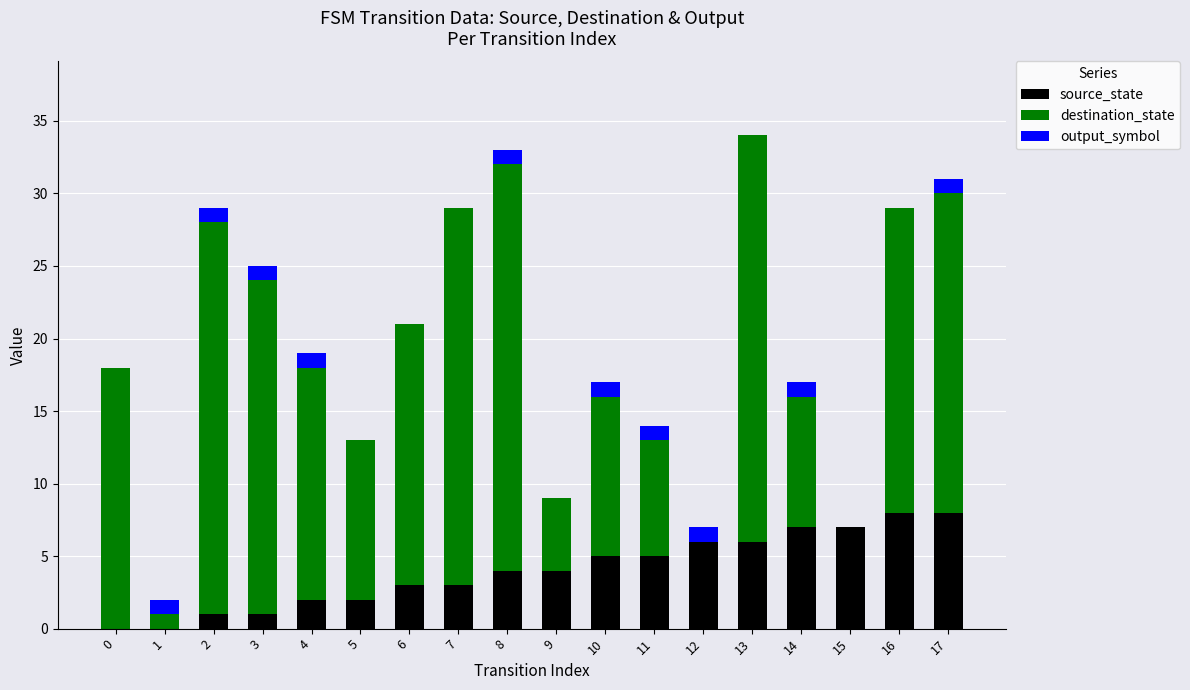

Count the source_state values in the range 2 to 6.

10